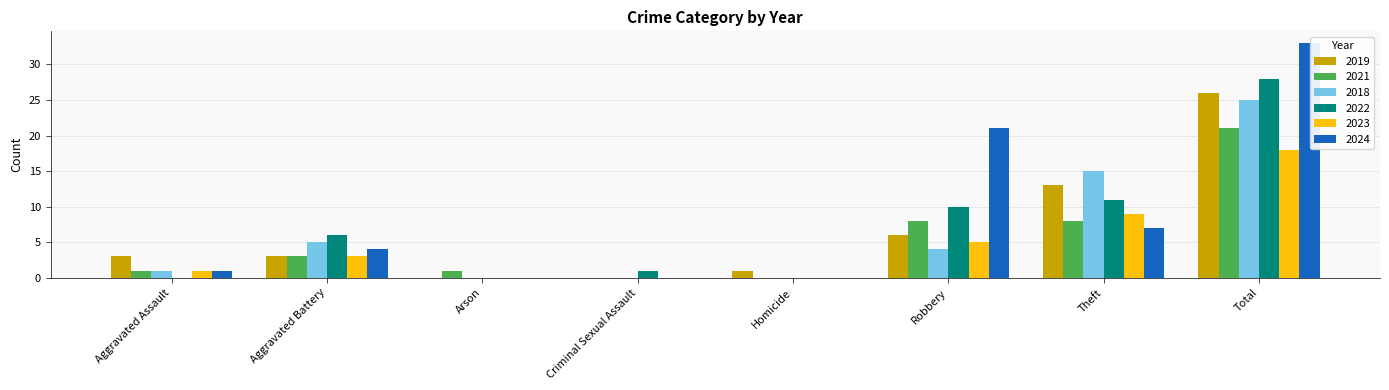

How many data points does each series have?

8